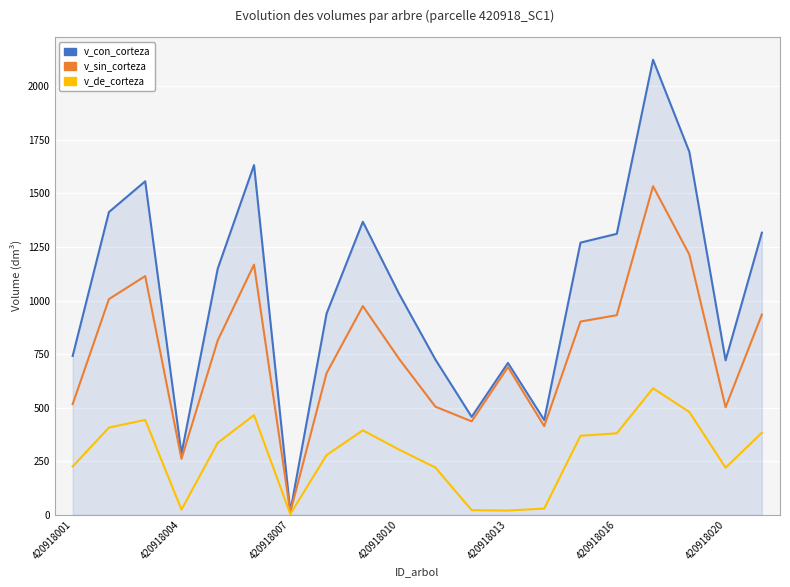

What are all the series names shown in the legend?

v_con_corteza, v_sin_corteza, v_de_corteza